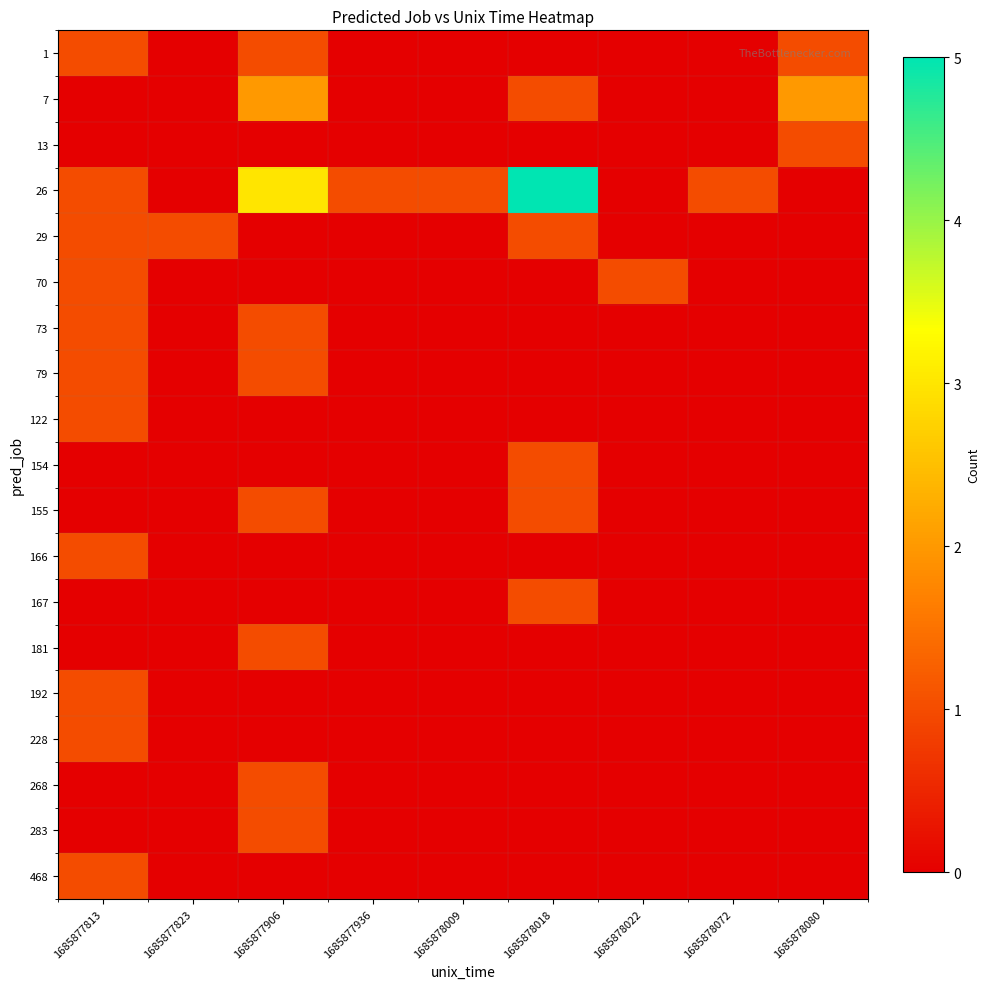

Reading left to right, transcribe all the data shown in this chart.

1: 1685877813=1	1685877823=0	1685877906=1	1685877936=0	1685878009=0	1685878018=0	1685878022=0	1685878072=0	1685878080=1
7: 1685877813=0	1685877823=0	1685877906=2	1685877936=0	1685878009=0	1685878018=1	1685878022=0	1685878072=0	1685878080=2
13: 1685877813=0	1685877823=0	1685877906=0	1685877936=0	1685878009=0	1685878018=0	1685878022=0	1685878072=0	1685878080=1
26: 1685877813=1	1685877823=0	1685877906=3	1685877936=1	1685878009=1	1685878018=5	1685878022=0	1685878072=1	1685878080=0
29: 1685877813=1	1685877823=1	1685877906=0	1685877936=0	1685878009=0	1685878018=1	1685878022=0	1685878072=0	1685878080=0
70: 1685877813=1	1685877823=0	1685877906=0	1685877936=0	1685878009=0	1685878018=0	1685878022=1	1685878072=0	1685878080=0
73: 1685877813=1	1685877823=0	1685877906=1	1685877936=0	1685878009=0	1685878018=0	1685878022=0	1685878072=0	1685878080=0
79: 1685877813=1	1685877823=0	1685877906=1	1685877936=0	1685878009=0	1685878018=0	1685878022=0	1685878072=0	1685878080=0
122: 1685877813=1	1685877823=0	1685877906=0	1685877936=0	1685878009=0	1685878018=0	1685878022=0	1685878072=0	1685878080=0
154: 1685877813=0	1685877823=0	1685877906=0	1685877936=0	1685878009=0	1685878018=1	1685878022=0	1685878072=0	1685878080=0
155: 1685877813=0	1685877823=0	1685877906=1	1685877936=0	1685878009=0	1685878018=1	1685878022=0	1685878072=0	1685878080=0
166: 1685877813=1	1685877823=0	1685877906=0	1685877936=0	1685878009=0	1685878018=0	1685878022=0	1685878072=0	1685878080=0
167: 1685877813=0	1685877823=0	1685877906=0	1685877936=0	1685878009=0	1685878018=1	1685878022=0	1685878072=0	1685878080=0
181: 1685877813=0	1685877823=0	1685877906=1	1685877936=0	1685878009=0	1685878018=0	1685878022=0	1685878072=0	1685878080=0
192: 1685877813=1	1685877823=0	1685877906=0	1685877936=0	1685878009=0	1685878018=0	1685878022=0	1685878072=0	1685878080=0
228: 1685877813=1	1685877823=0	1685877906=0	1685877936=0	1685878009=0	1685878018=0	1685878022=0	1685878072=0	1685878080=0
268: 1685877813=0	1685877823=0	1685877906=1	1685877936=0	1685878009=0	1685878018=0	1685878022=0	1685878072=0	1685878080=0
283: 1685877813=0	1685877823=0	1685877906=1	1685877936=0	1685878009=0	1685878018=0	1685878022=0	1685878072=0	1685878080=0
468: 1685877813=1	1685877823=0	1685877906=0	1685877936=0	1685878009=0	1685878018=0	1685878022=0	1685878072=0	1685878080=0